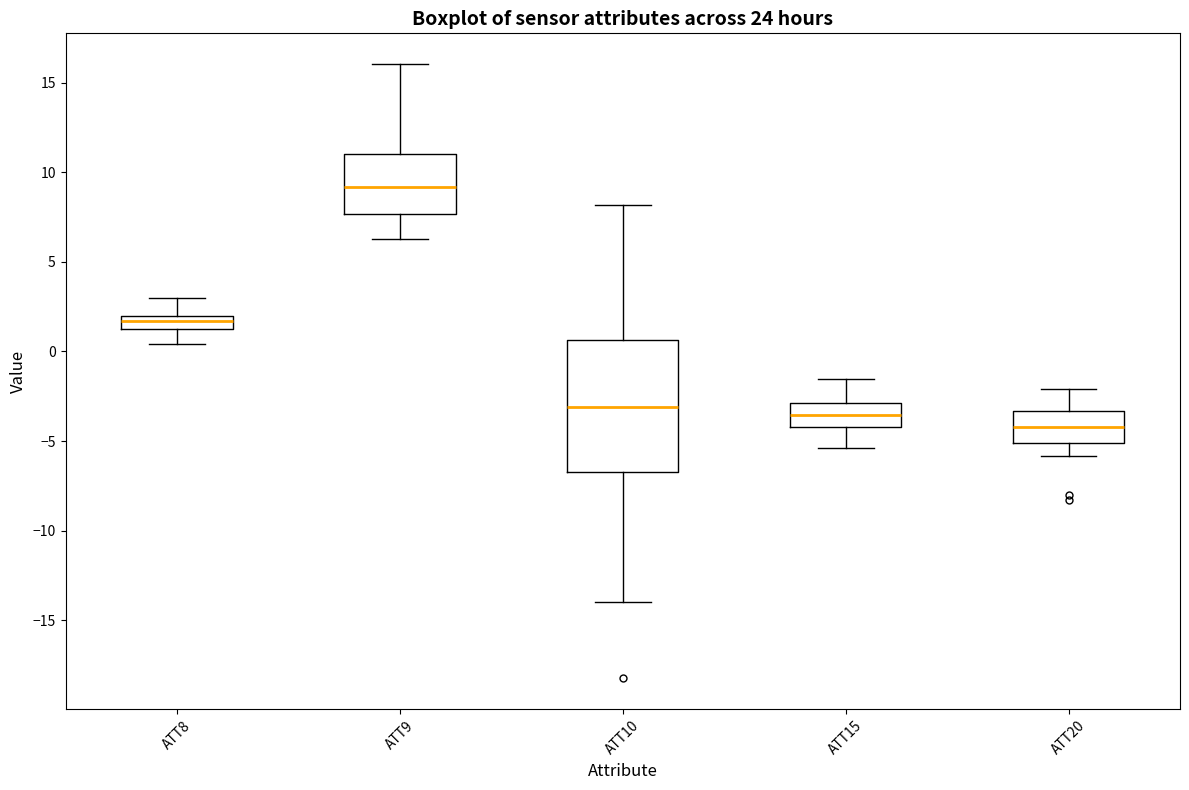

Which box has the highest median line?

ATT9